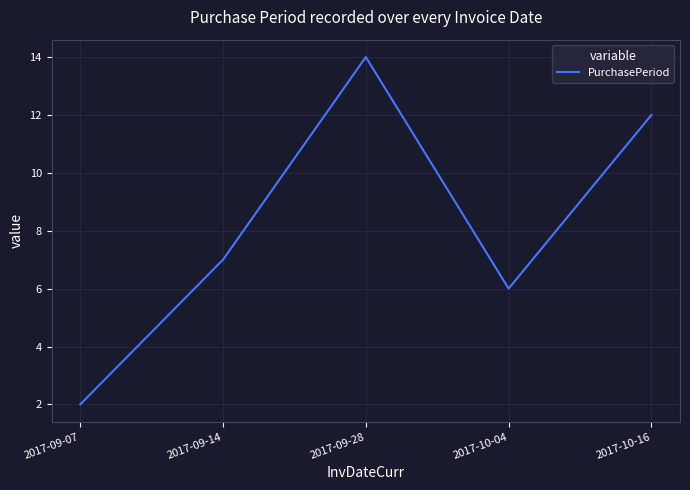

What value does the data have at 2017-09-14?

7